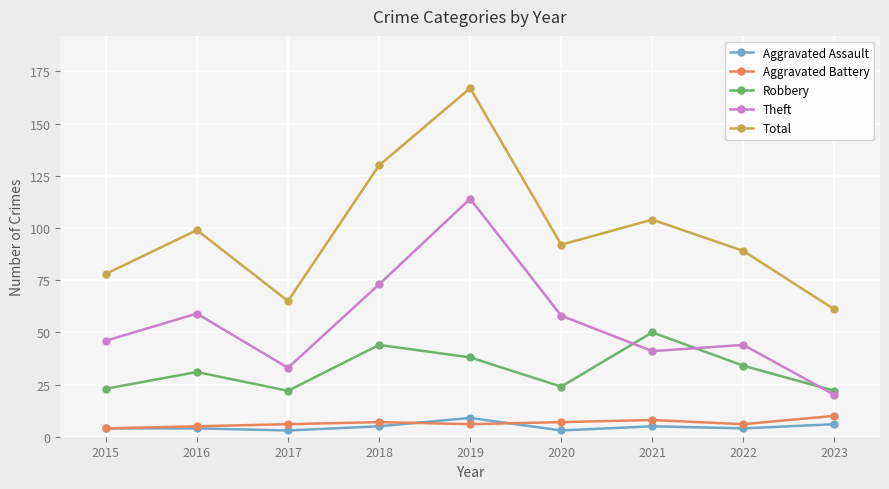

Which series has the largest total across all categories?

Total